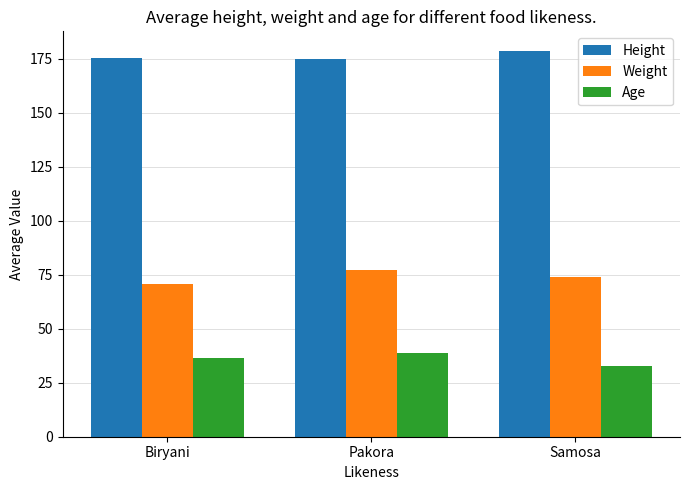

What value does the Weight series have at Biryani?

70.9